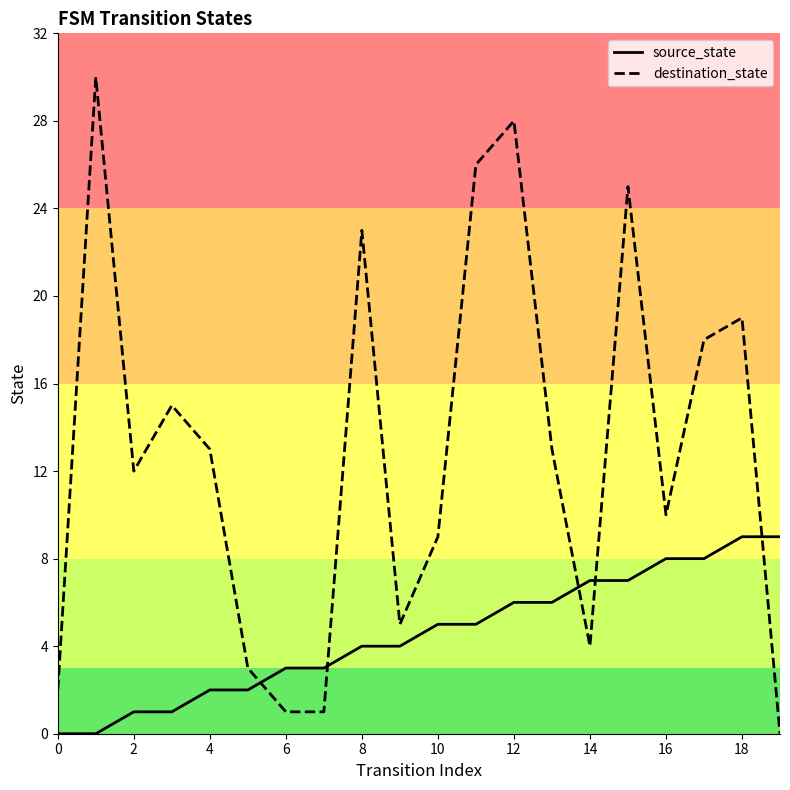

How many lines are shown in the chart?

2